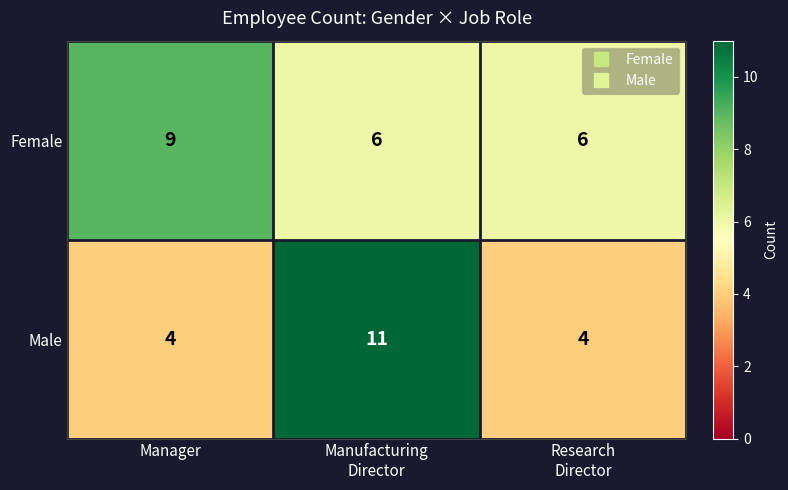

Reading left to right, list all the values displayed in this chart.

Female: 9	6	6
Male: 4	11	4